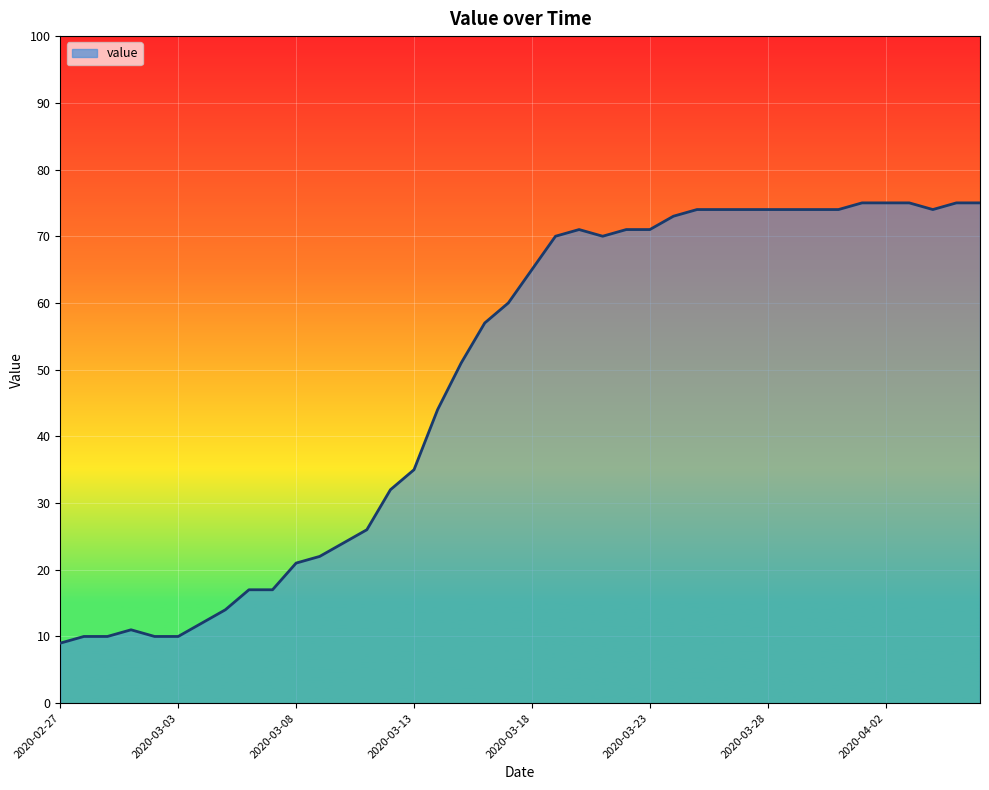

Reading right to left, list all the values displayed in this chart.

75	75	74	75	75	75	74	74	74	74	74	74	74	73	71	71	70	71	70	65	60	57	51	44	35	32	26	24	22	21	17	17	14	12	10	10	11	10	10	9